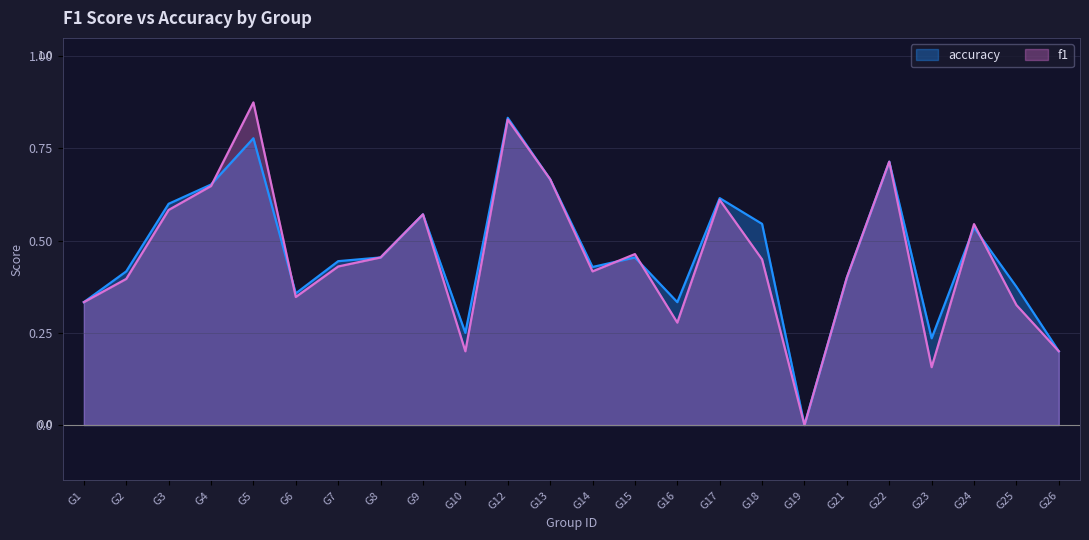

How many intersections are there between accuracy and f1?

6